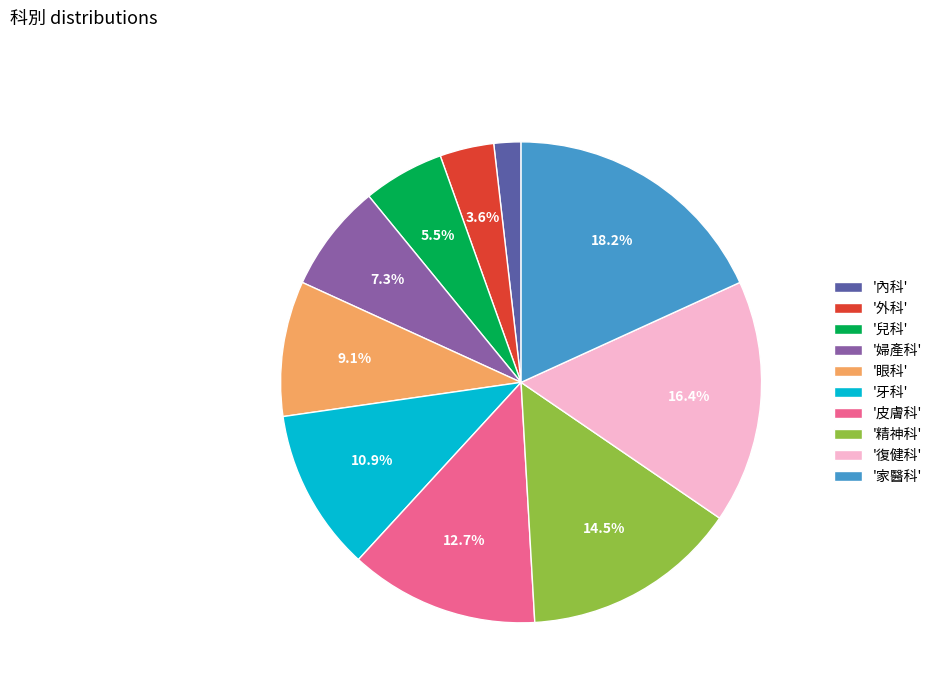

Does '外科' account for over 50% of the chart?

No